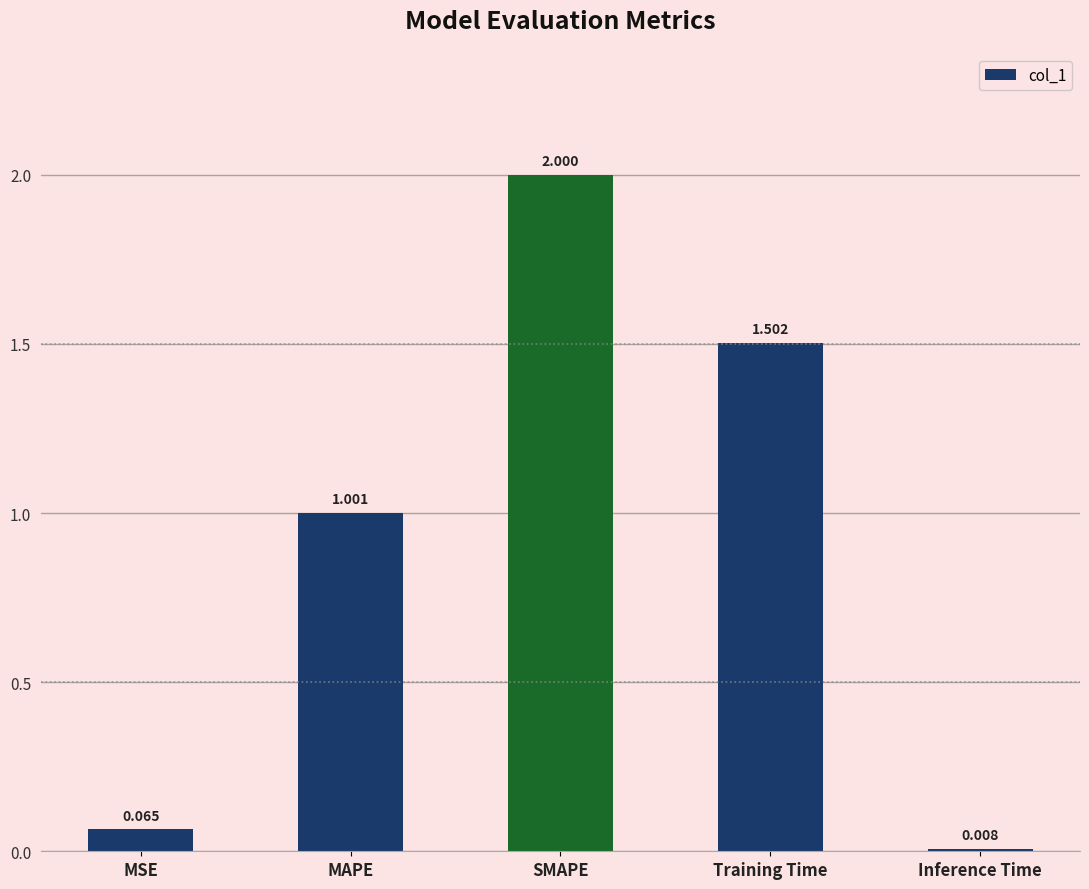

At which label does the data first exceed 1?

MAPE